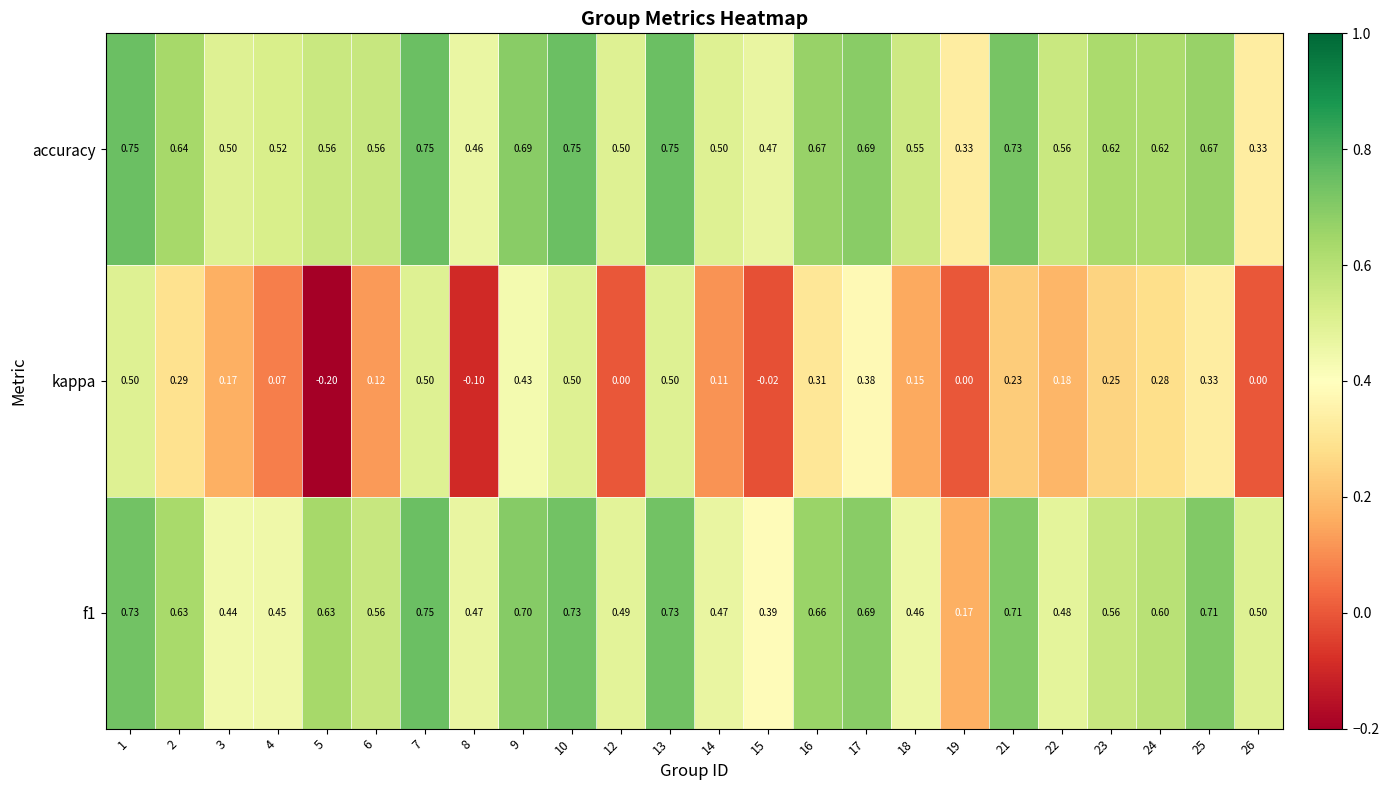

Which series has the largest range (max minus min)?

kappa